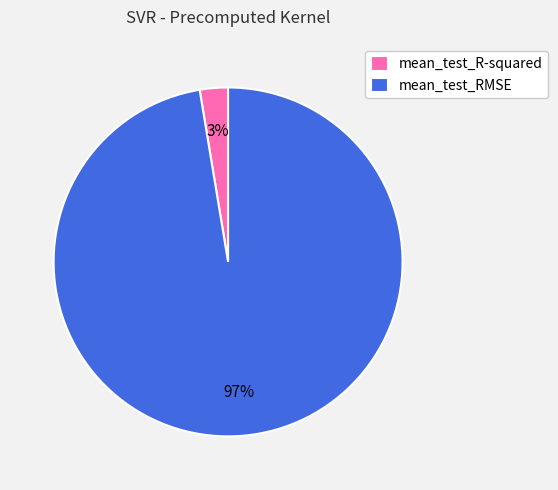

Which category has the biggest portion of the pie?

mean_test_RMSE